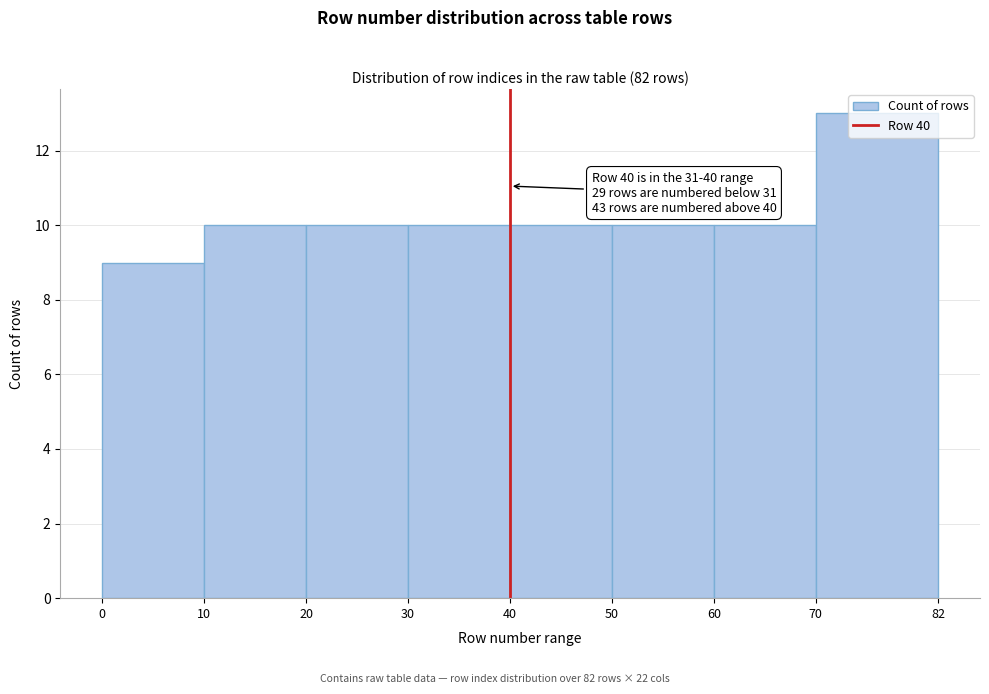

Which range on the x-axis has the tallest bar?

70 to 82